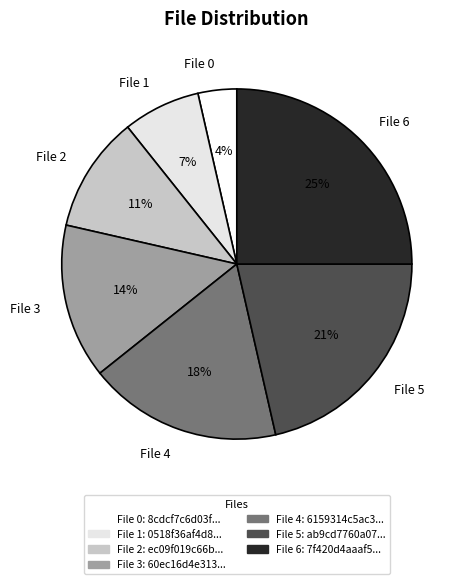

What is the ratio of the value at File 6 to the value at File 3?

1.8